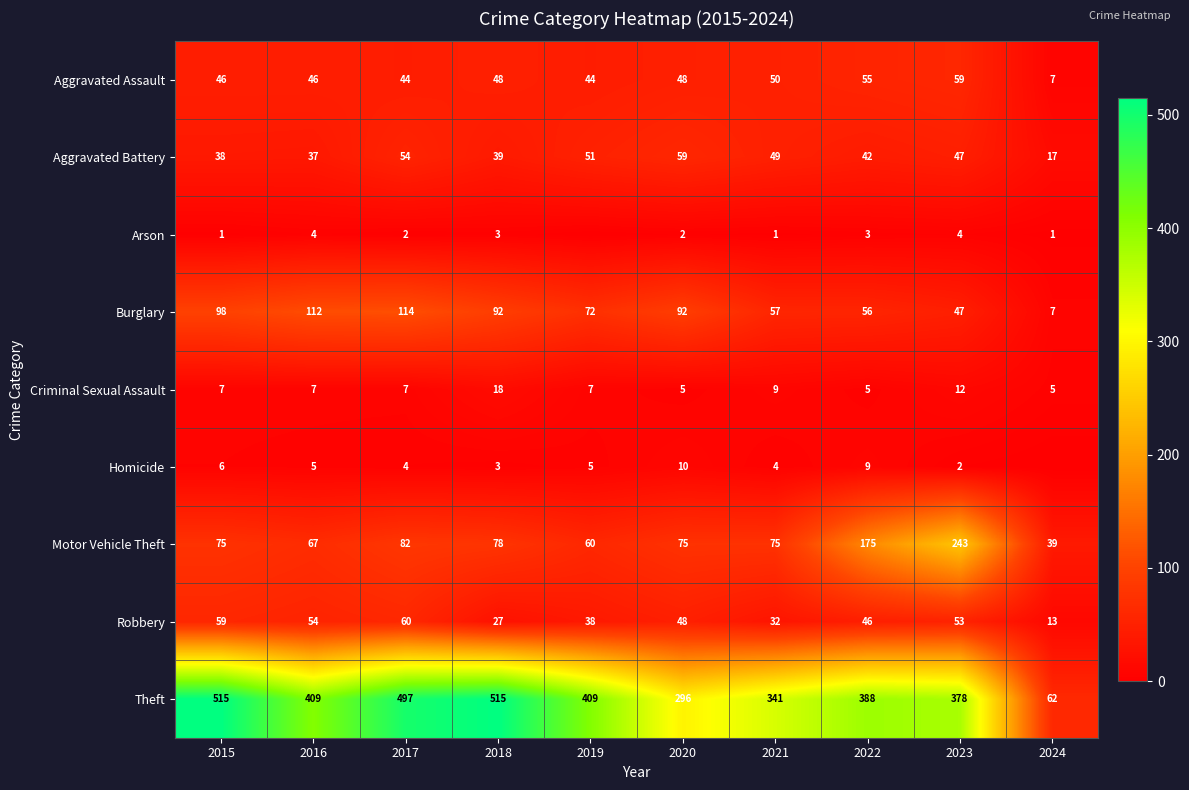

Read the Motor Vehicle Theft value at 2016.

67